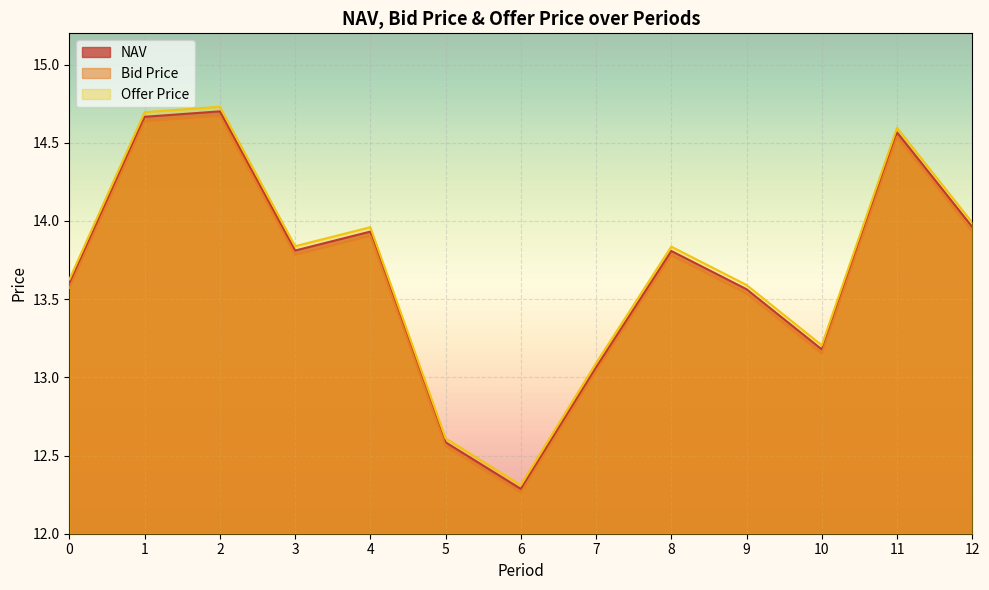

Reading right to left, list all the values displayed in this chart.

NAV: 14.0	14.6	13.2	13.6	13.8	13.1	12.3	12.6	13.9	13.8	14.7	14.7	13.6
Bid Price: 13.9	14.5	13.2	13.5	13.8	13.0	12.3	12.6	13.9	13.8	14.7	14.6	13.6
Offer Price: 14.0	14.6	13.2	13.6	13.8	13.1	12.3	12.6	14.0	13.8	14.7	14.7	13.6